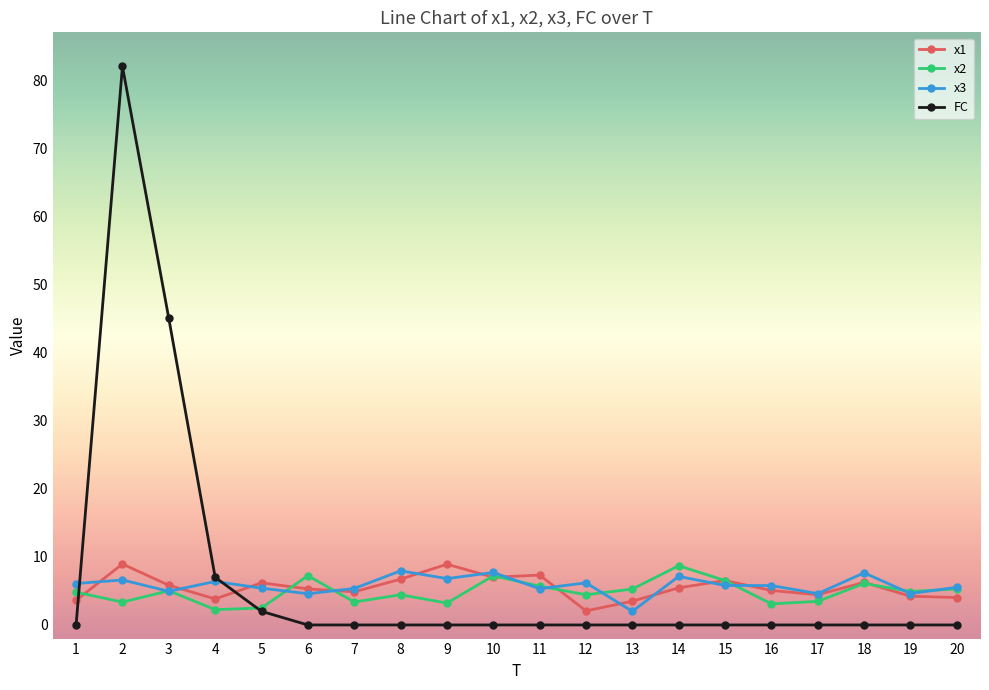

True or false: x3 has more than 1 interior local peaks.

True